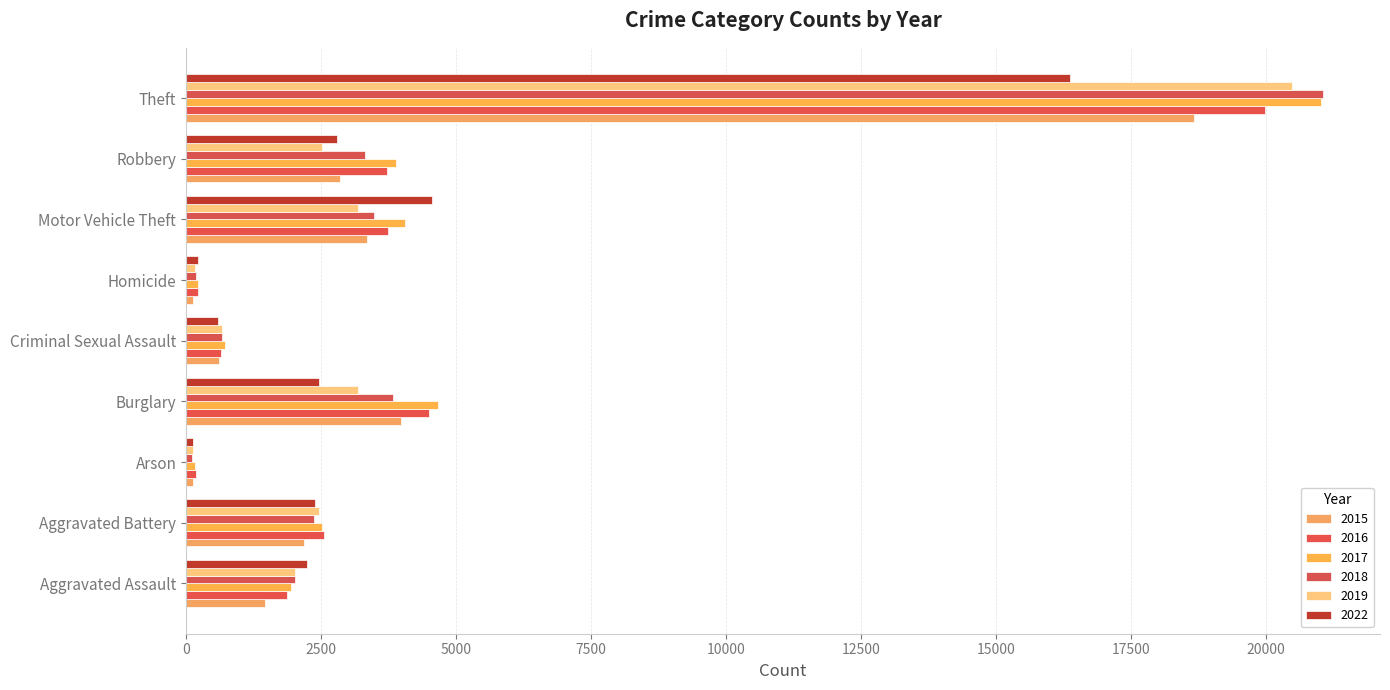

Is it true that 2022 equals 2794 at Robbery?

True